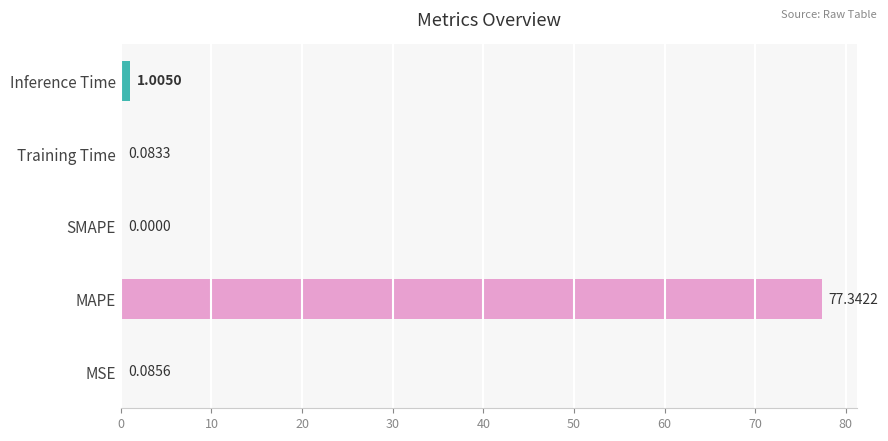

Between Training Time and SMAPE, which is larger?

Training Time